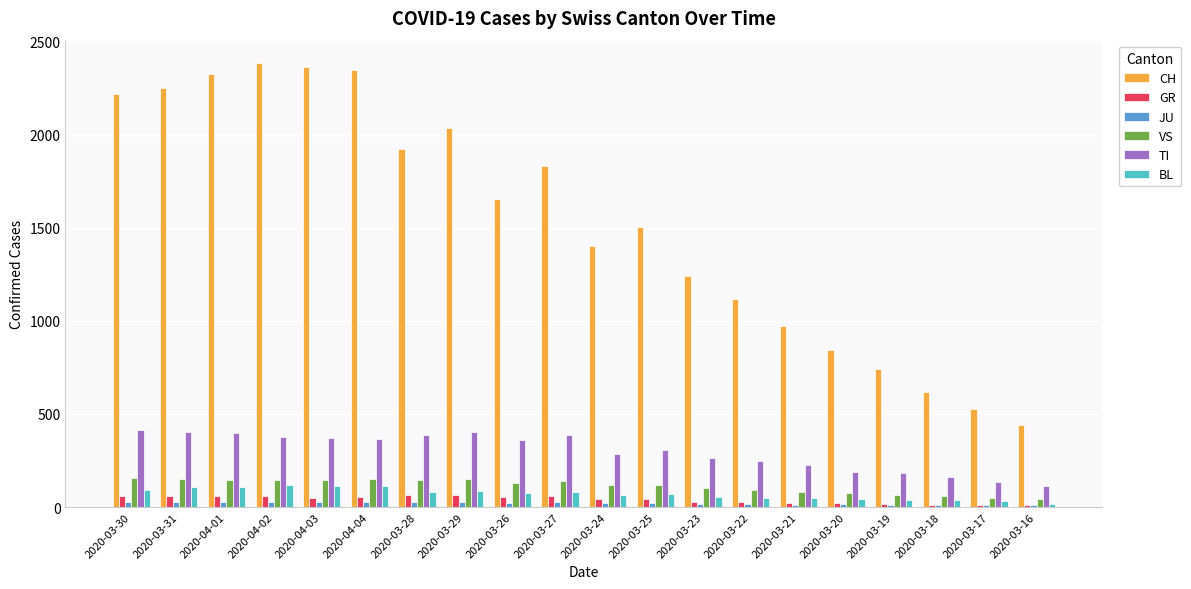

How many values in the GR series are below 51?

10